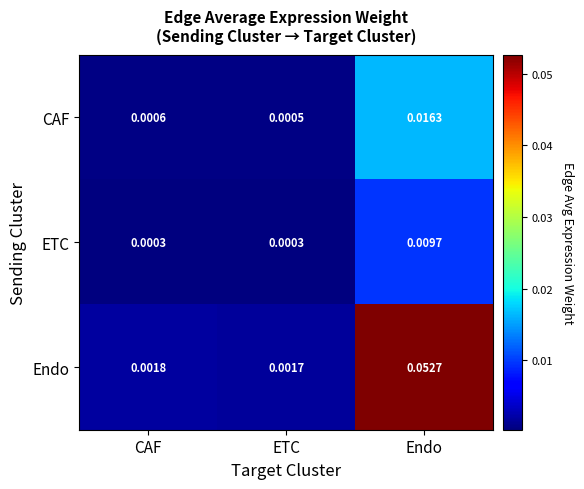

Which category has the highest value in the ETC series?

Endo